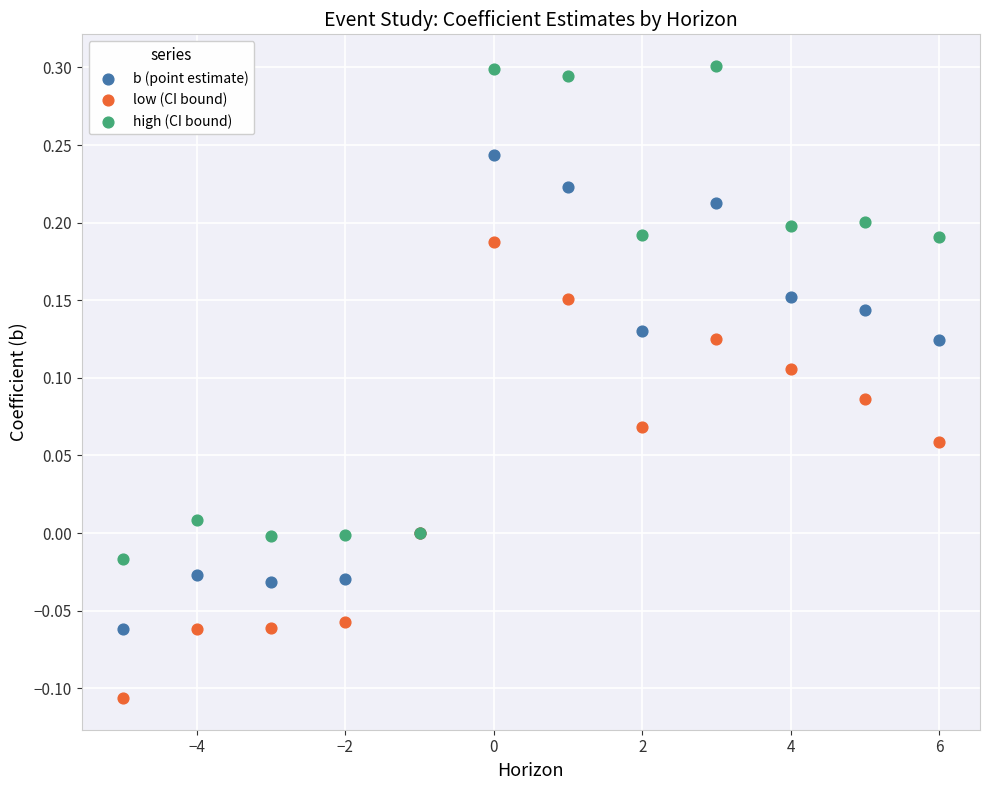

What is the X range (max minus min) for the scatter plot?

11.0